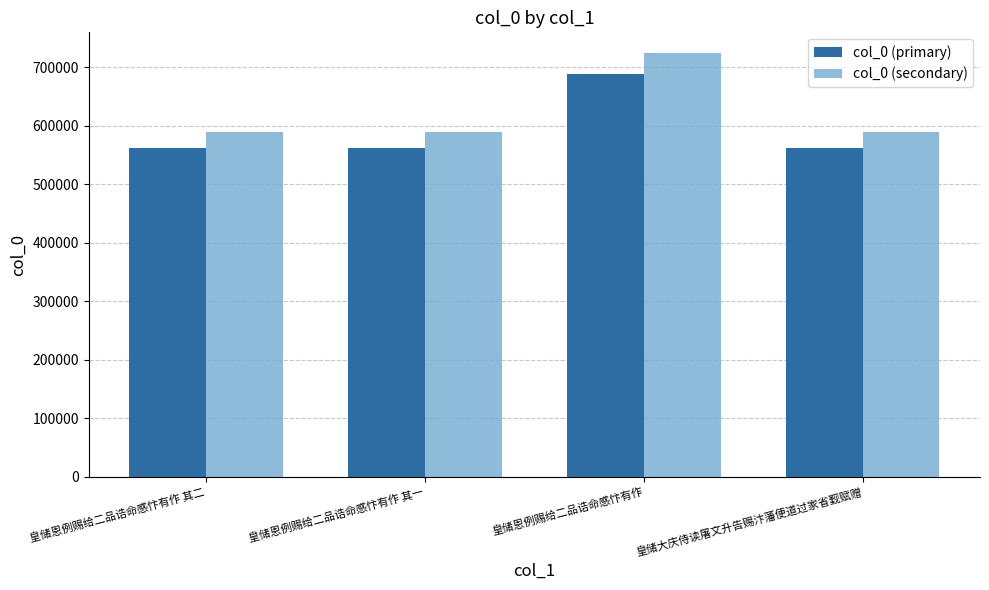

How many bars are there in total?

8